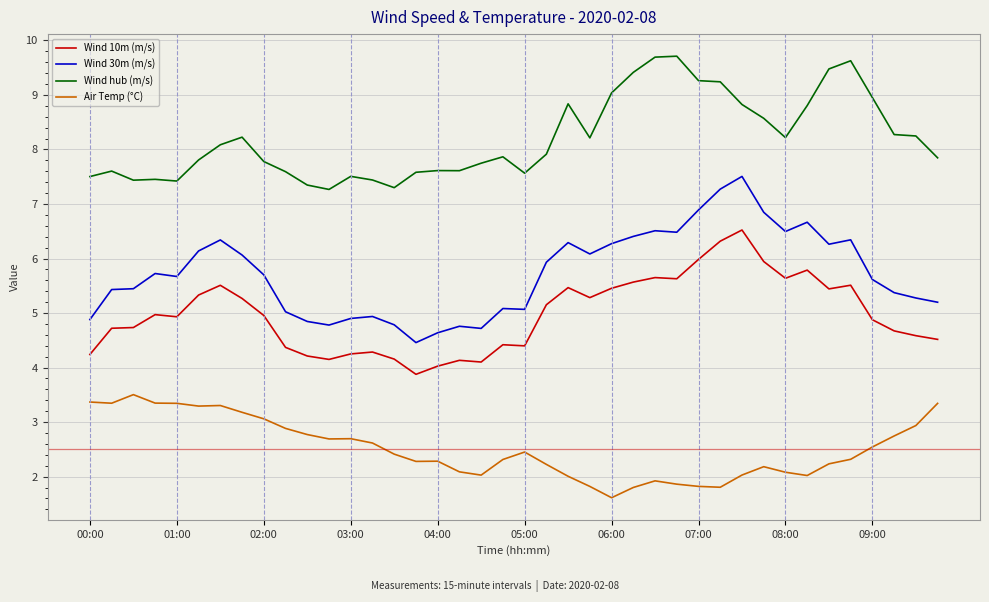

Which series has the largest range (max minus min)?

Wind 30m (m/s)